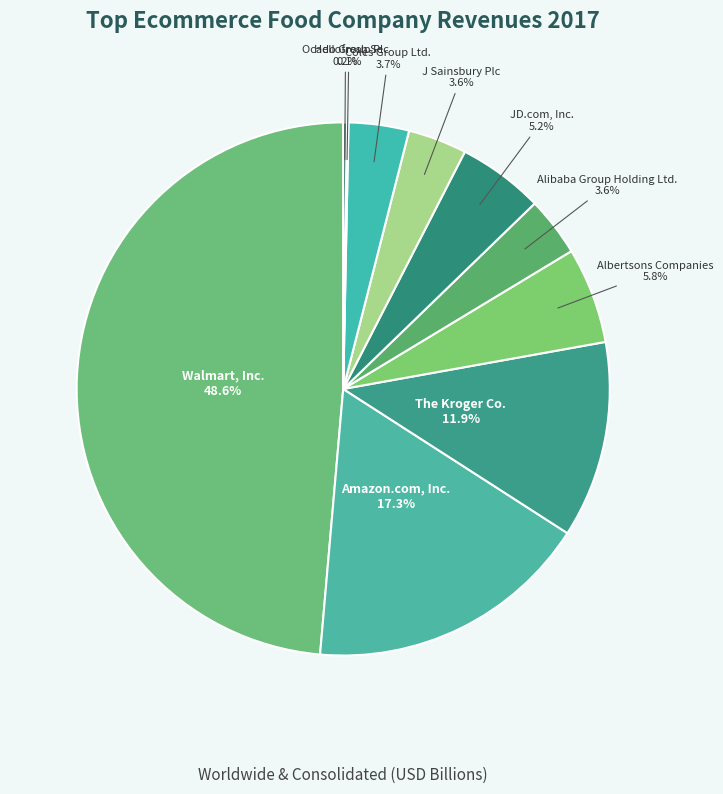

How many segments does this pie chart have?

10